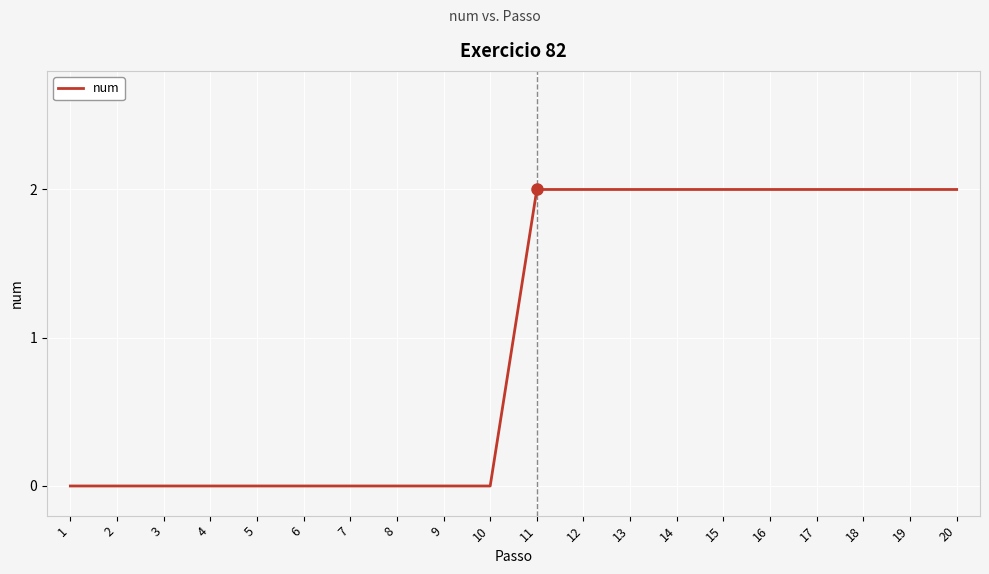

Reading right to left, list all the values displayed in this chart.

2	2	2	2	2	2	2	2	2	2	0	0	0	0	0	0	0	0	0	0